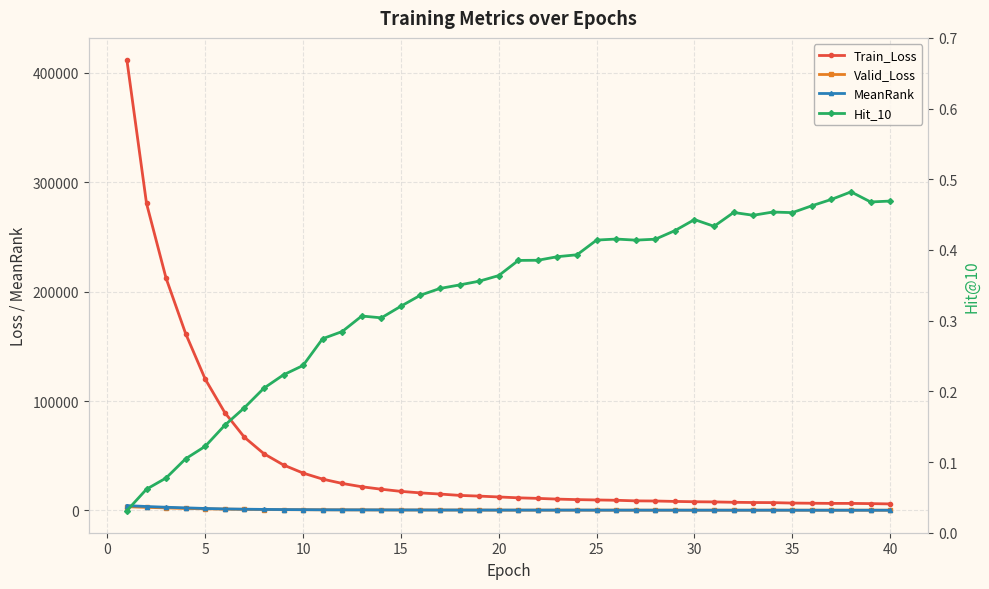

Read the Train_Loss value at 40.

5928.7